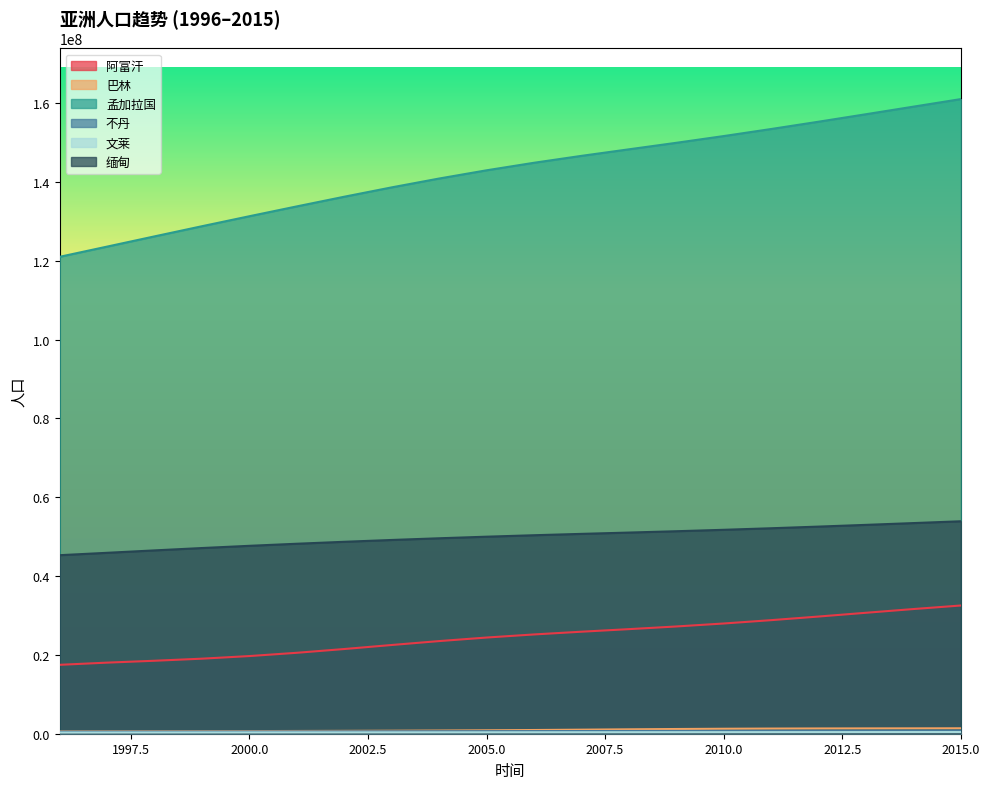

Does the chart display data point markers on the line(s)?

No